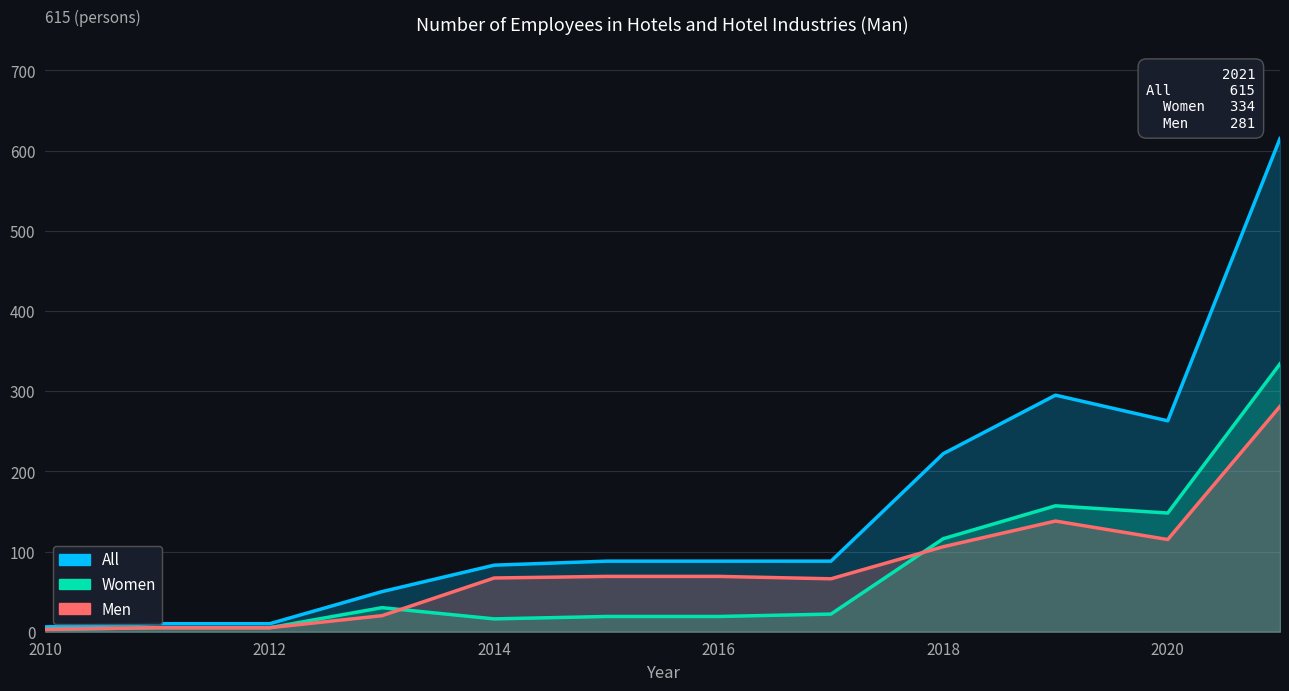

True or false: All and Women intersect in this chart.

False